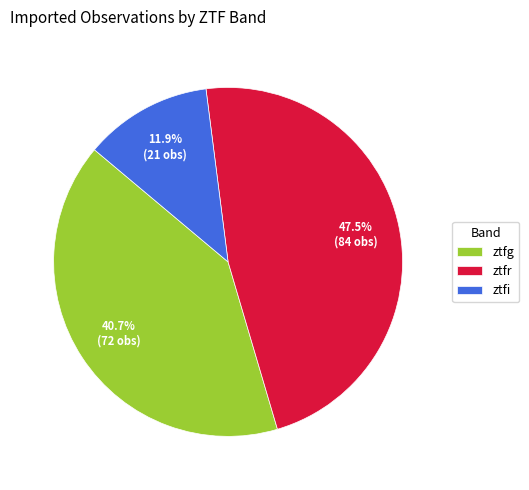

What is the ratio of the value at ztfg to the value at ztfi?

3.4